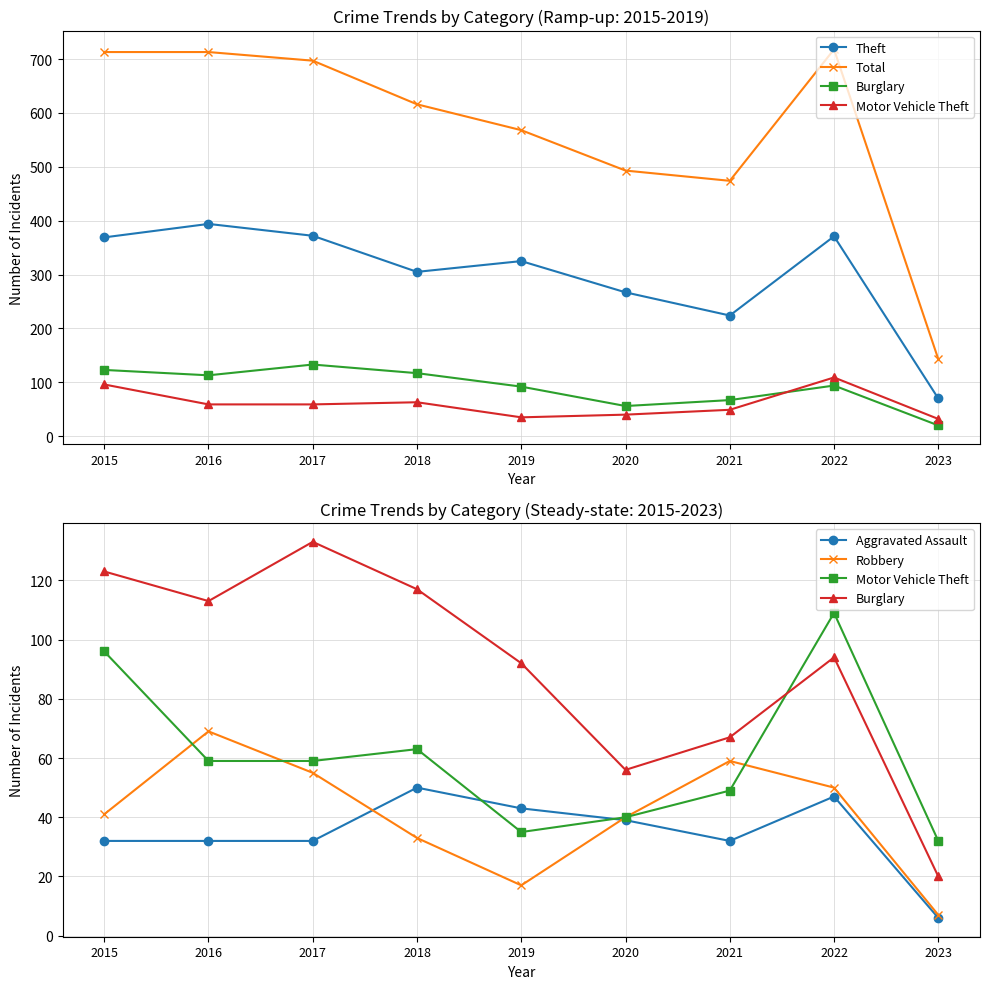

Does the chart display data point markers on the line(s)?

Yes